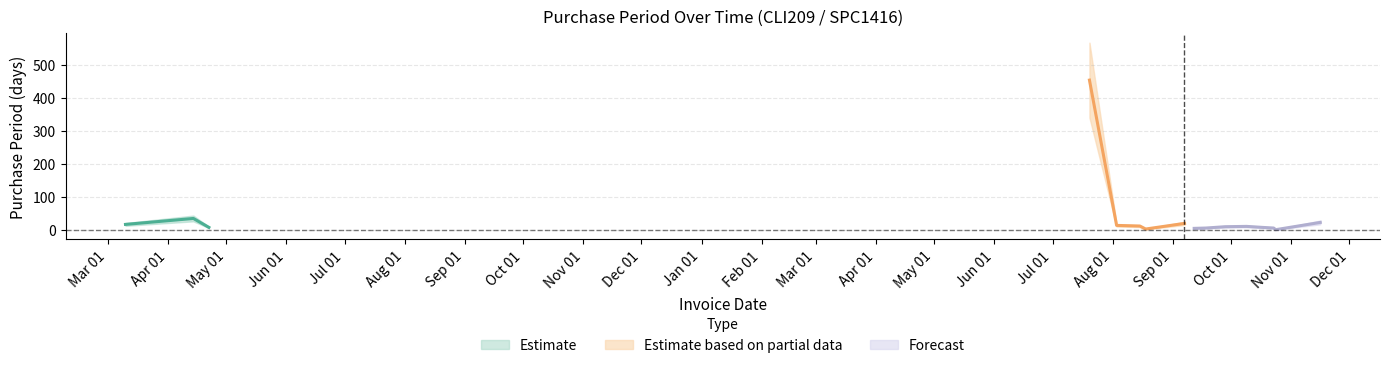

At which category does the data reach its first local peak?

2016-04-14